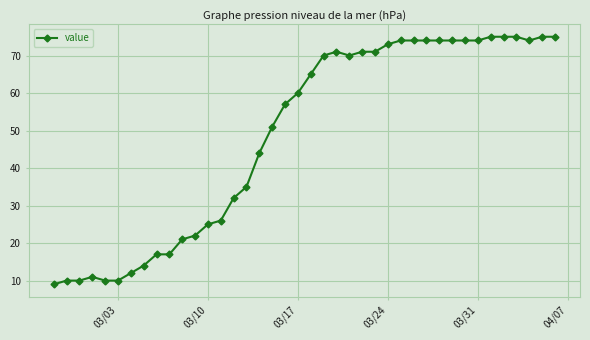

What is the value of the 34th point from the left?

74